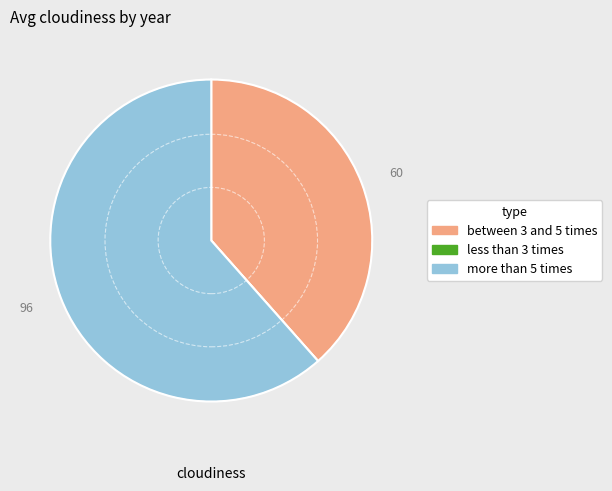

Is there any slice that represents more than half of the pie?

Yes